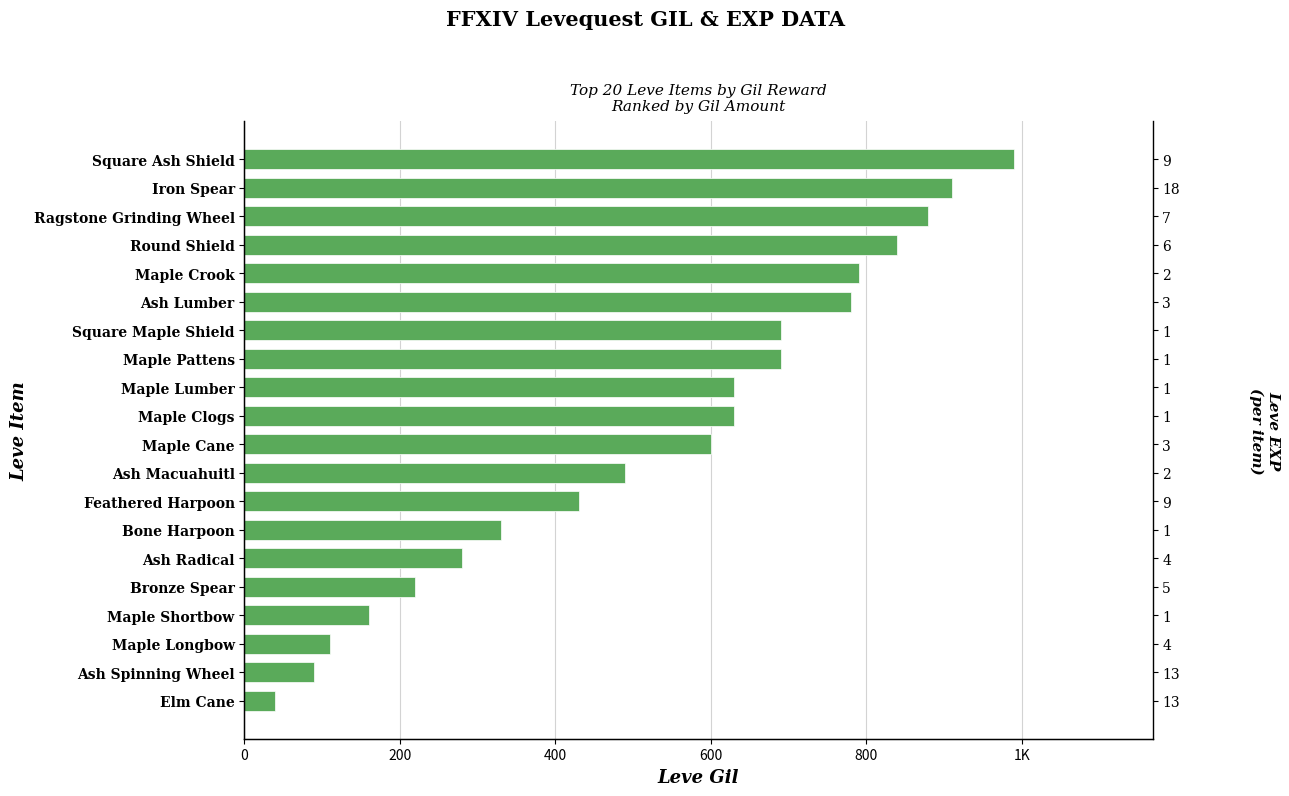

What is the sum of the values at Round Shield and Bone Harpoon?

1170